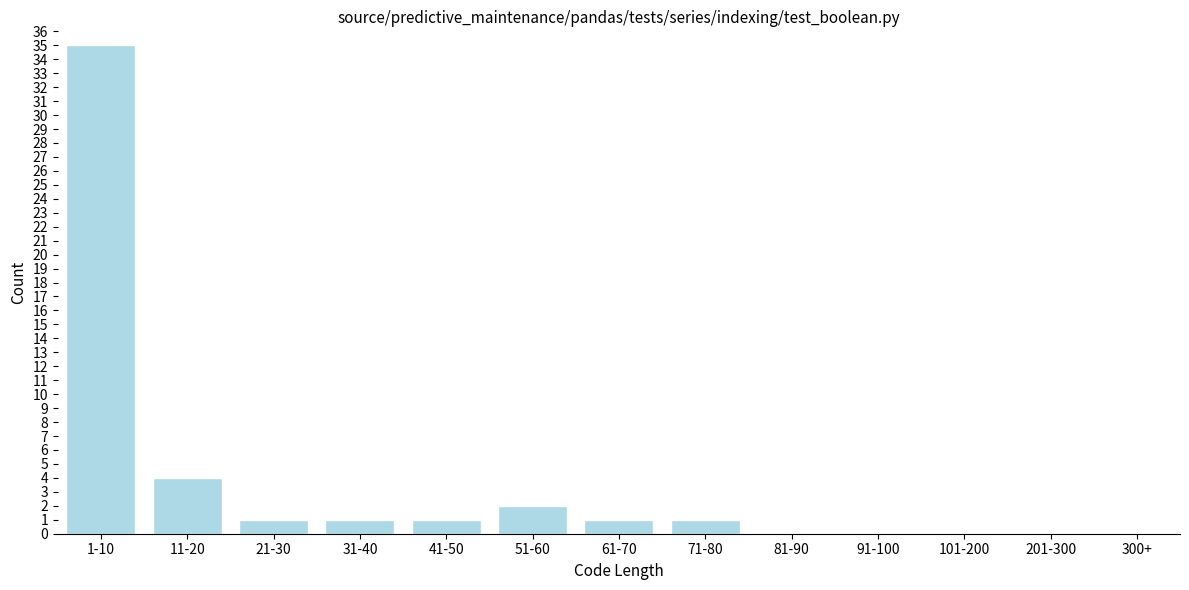

Reading left to right, what are all the values shown in this chart?

1-10=35	11-20=4	21-30=1	31-40=1	41-50=1	51-60=2	61-70=1	71-80=1	81-90=0	91-100=0	101-200=0	201-300=0	300+=0